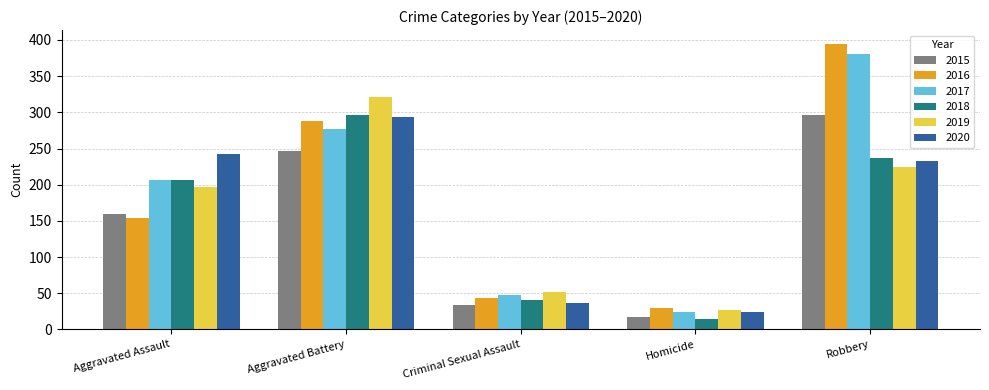

How many data points in 2016 are less than 154?

2